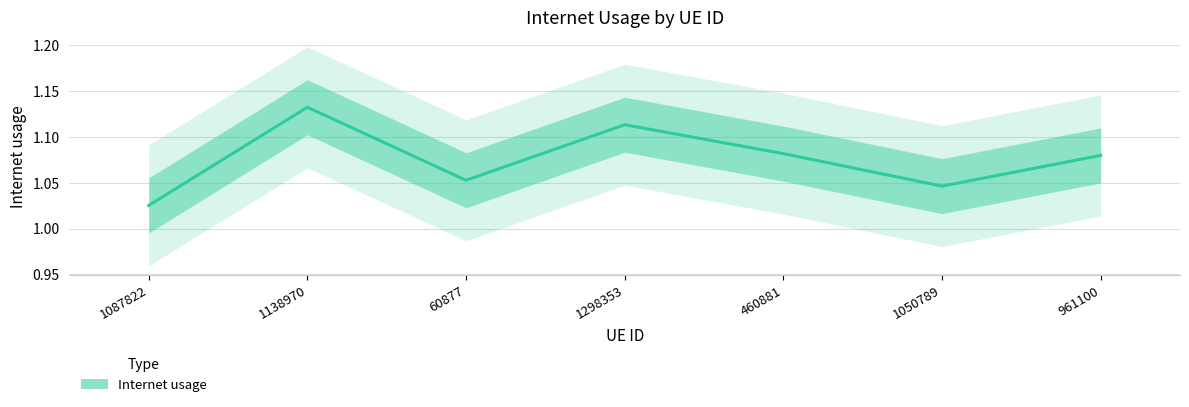

How many interior local valleys (lower than both neighbors) does the data have?

2